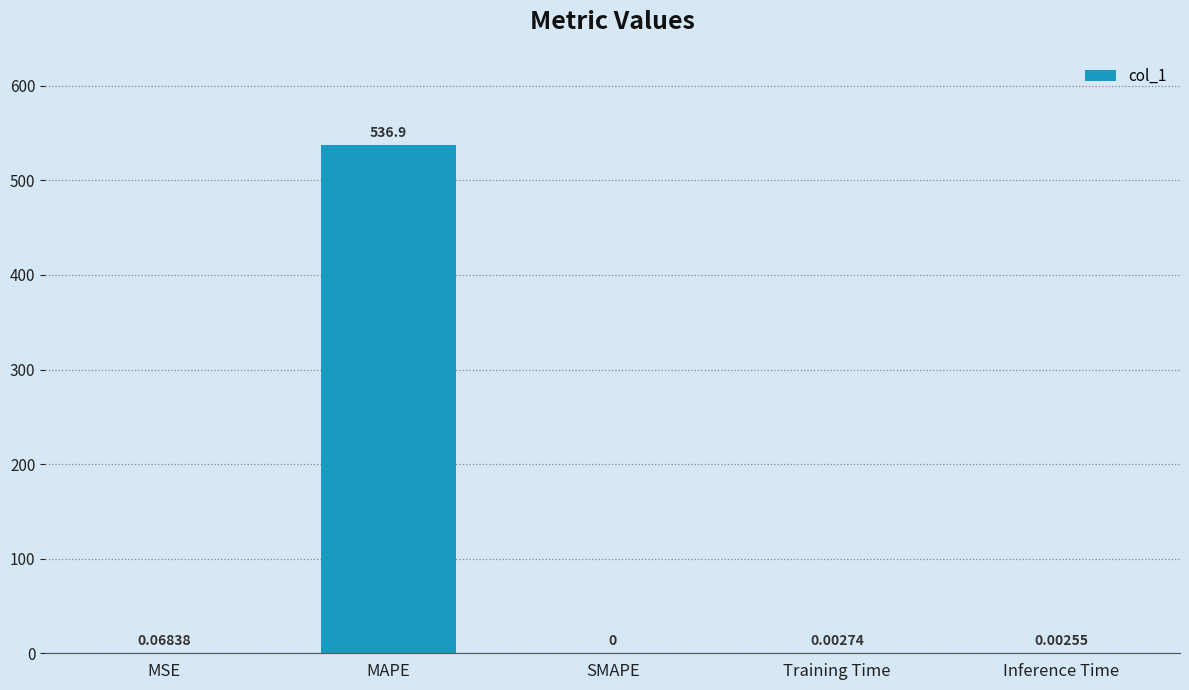

Which has a higher value, SMAPE or MSE?

MSE